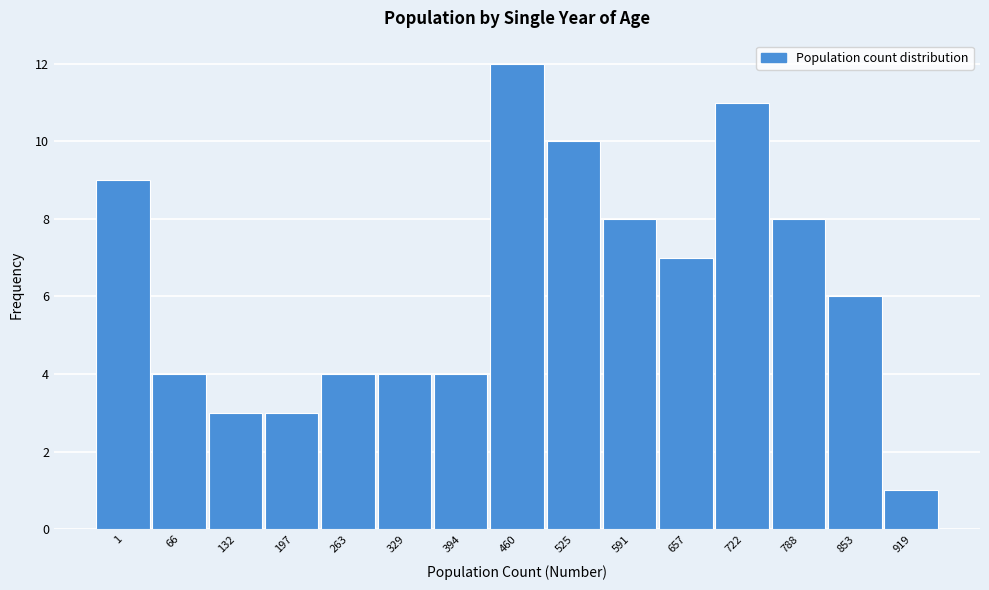

Reading left to right, list all the values displayed in this chart.

9	4	3	3	4	4	4	12	10	8	7	11	8	6	1